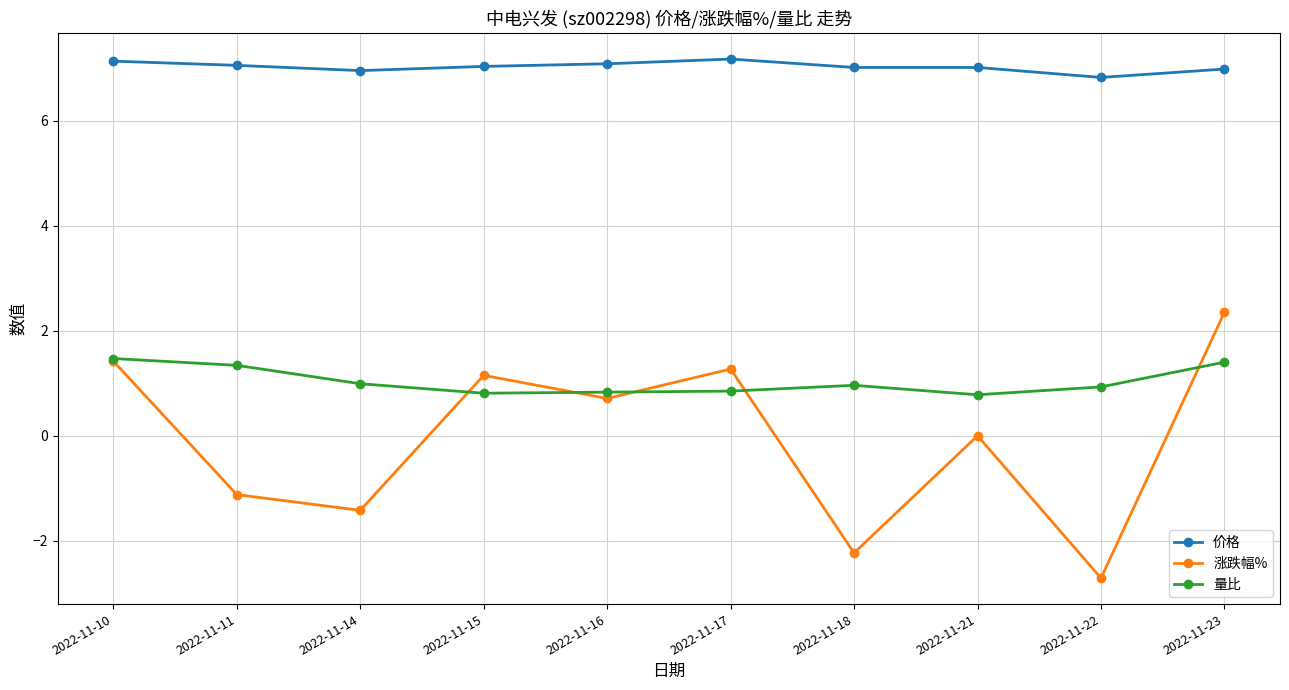

Where is 价格 nearest to the value 6?

2022-11-22